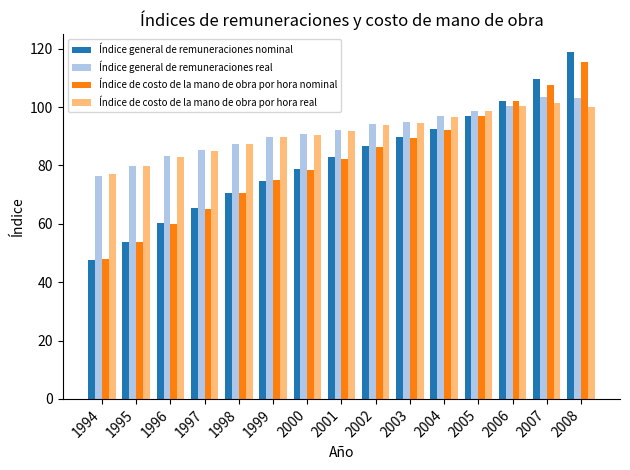

True or false: Índice de costo de la mano de obra por hora real has a value of 120.1 at 1999.

False